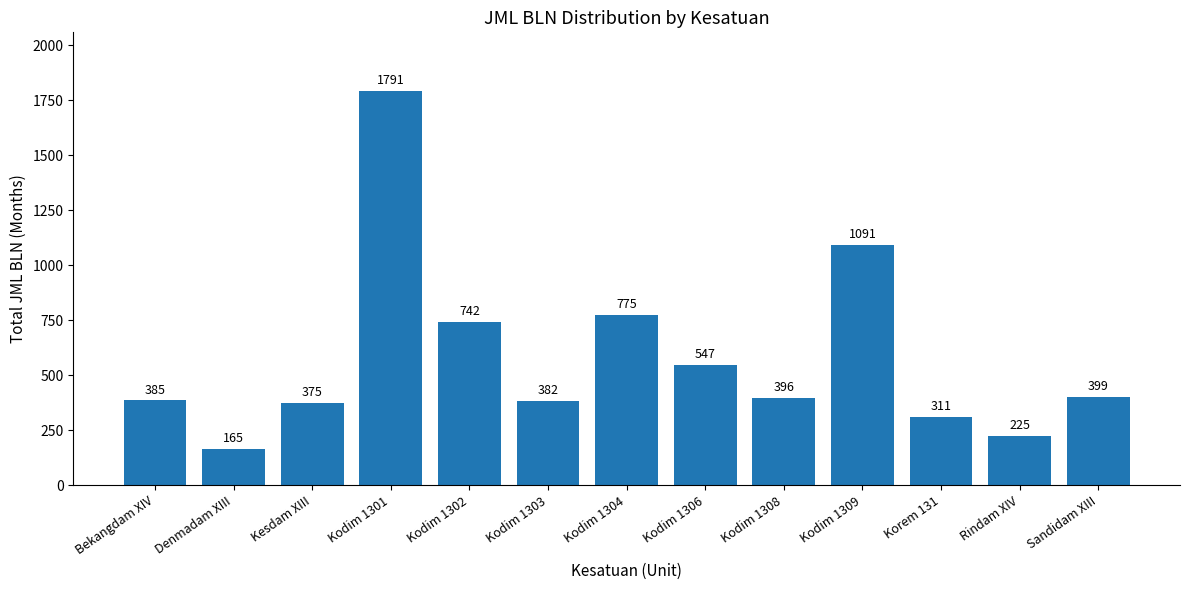

What is the value of the 3rd bar from the left?

375